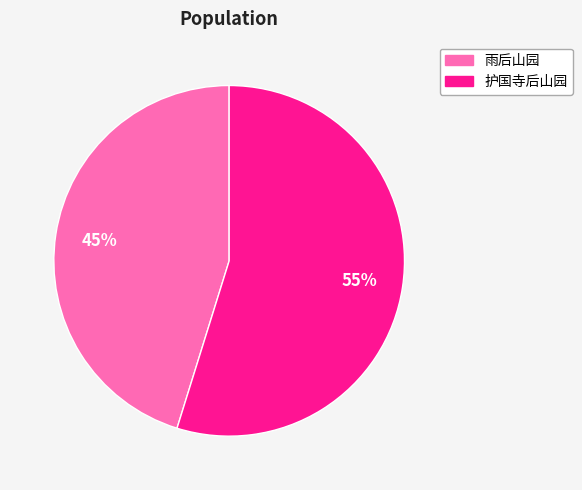

To the nearest percent, what is the average slice percentage?

50%